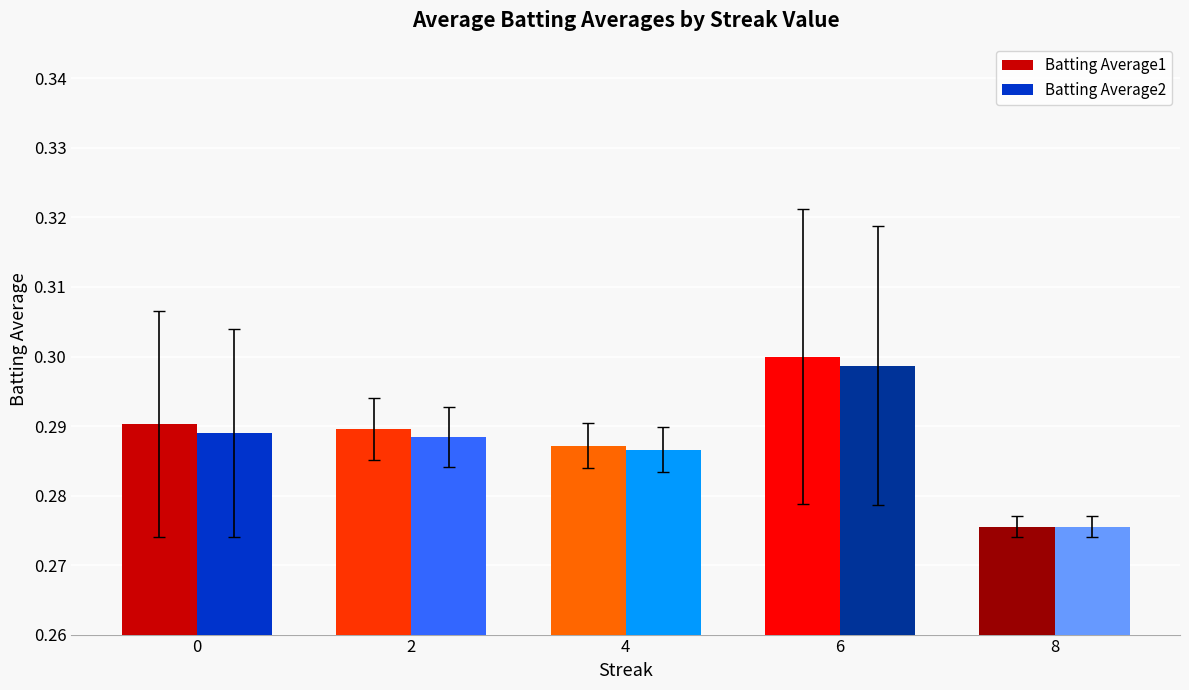

The value of Batting Average2 at 6 is 0.3. True or false?

True